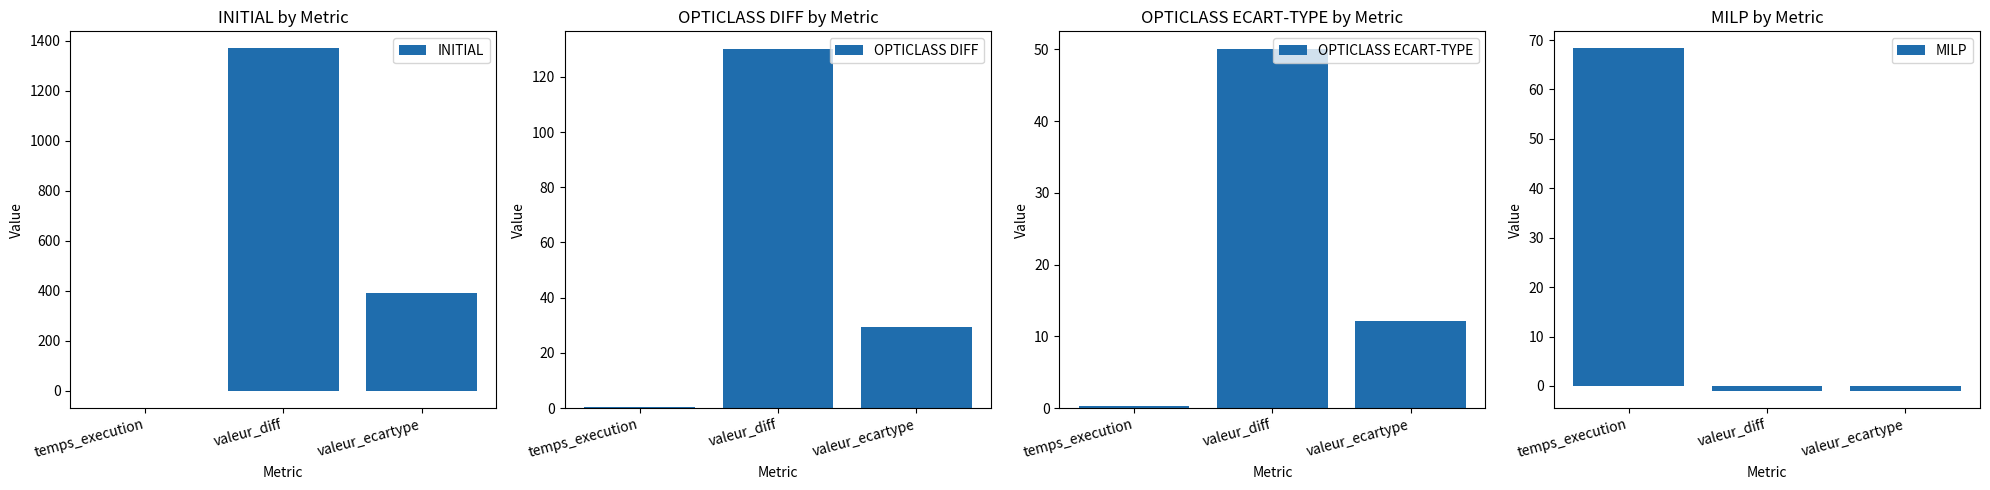

Which has a higher value, temps_execution or valeur_diff?

valeur_diff